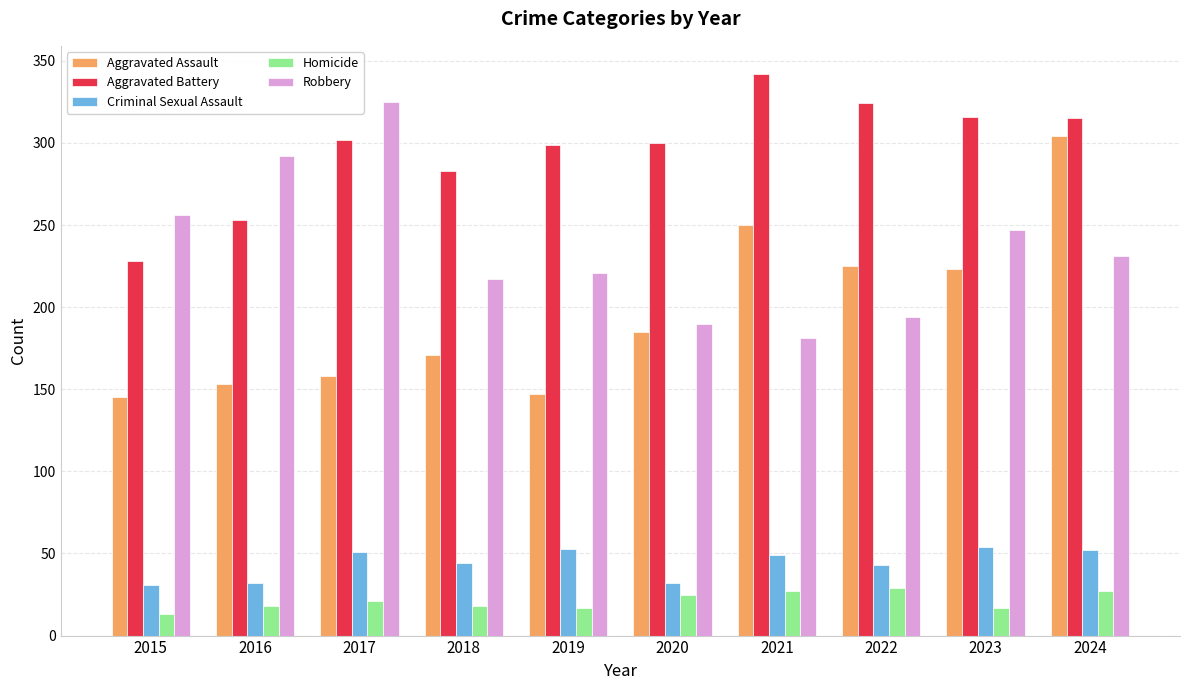

Which series changed the most between 2015 and 2017?

Aggravated Battery